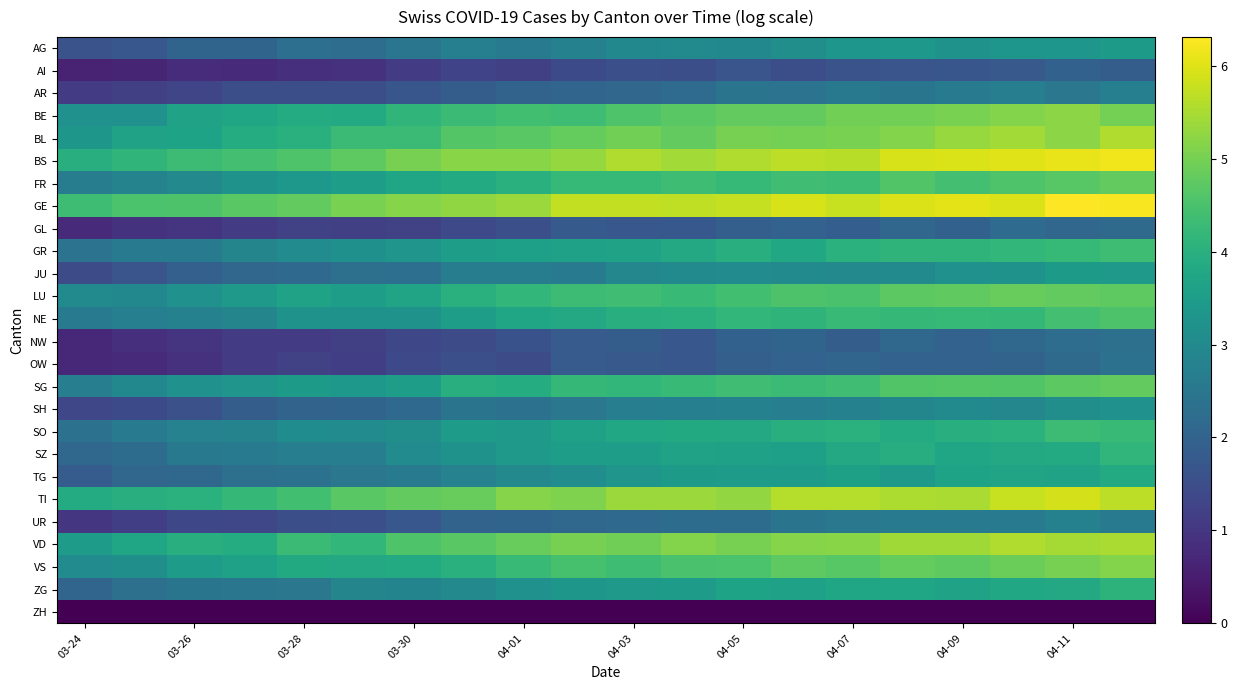

How many series are shown in this chart?

26